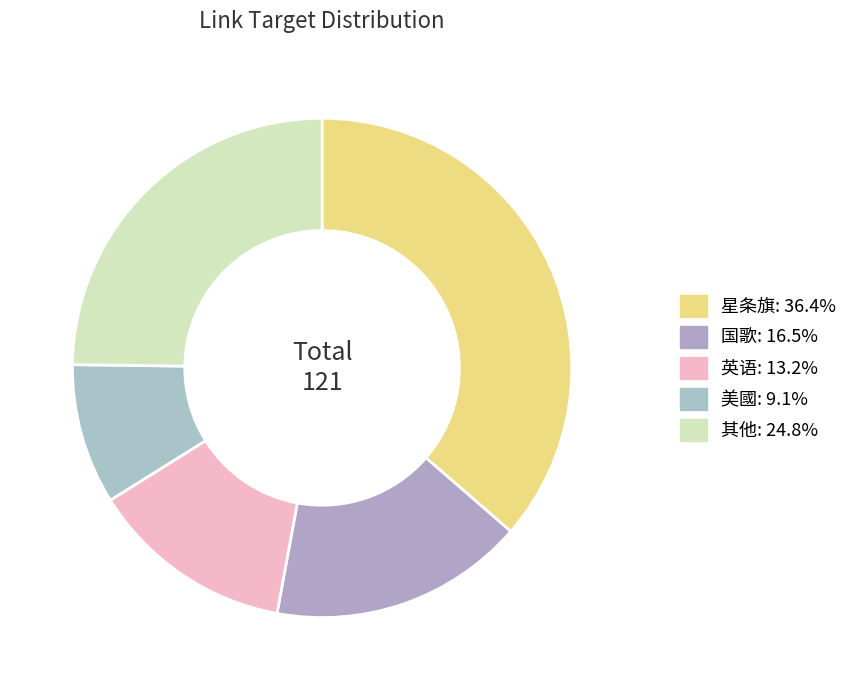

How many segments does this pie chart have?

5